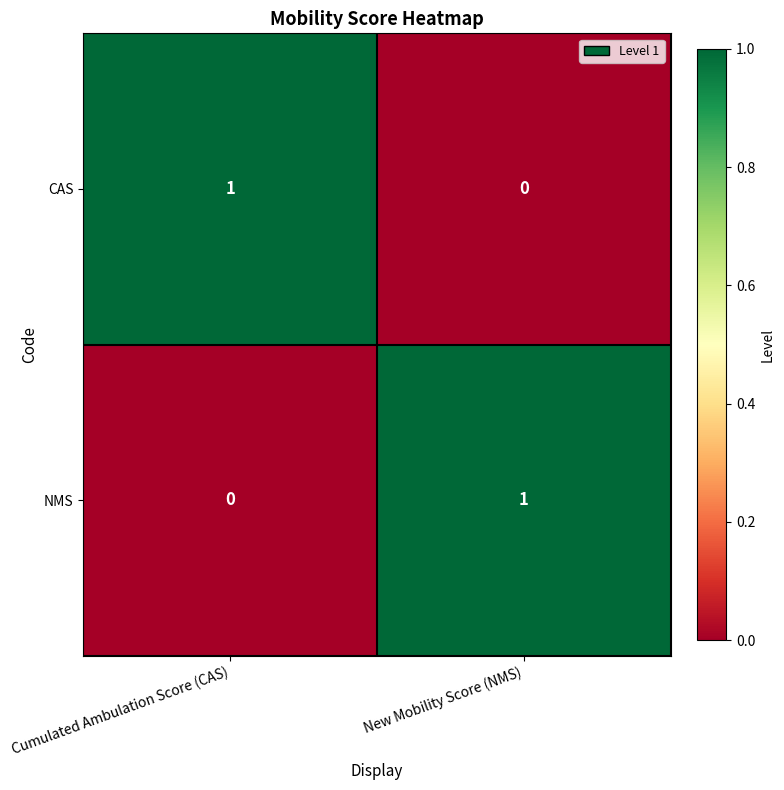

Is the value of NMS at Cumulated Ambulation Score (CAS) greater than the value of CAS at Cumulated Ambulation Score (CAS)?

No